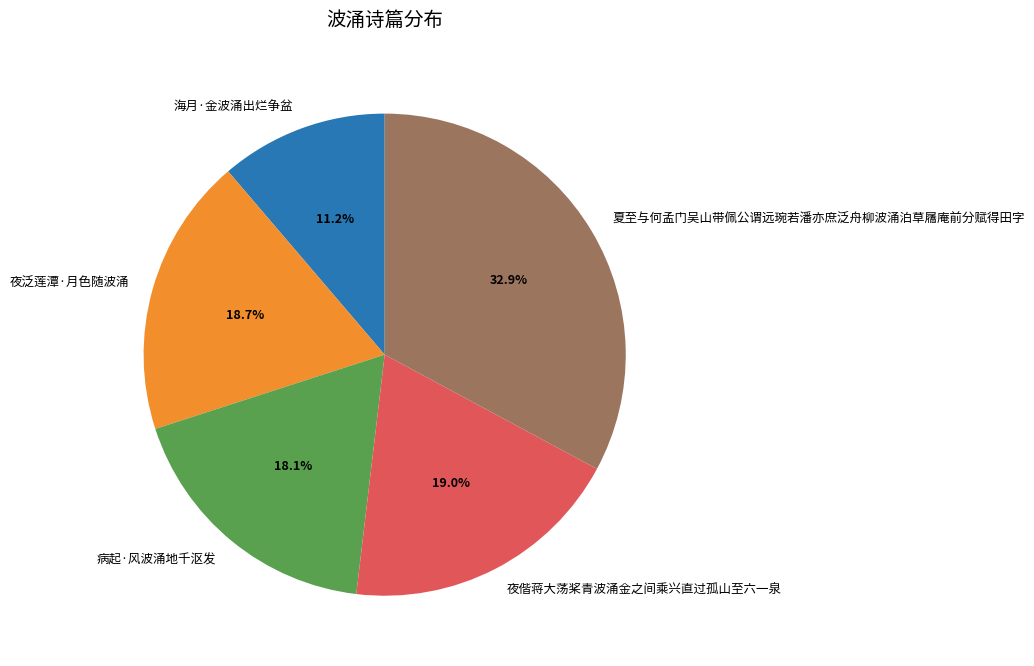

Approximately how many times larger is the value at 夜泛莲潭·月色随波涌 compared to 病起·风波涌地千沤发?

1.0